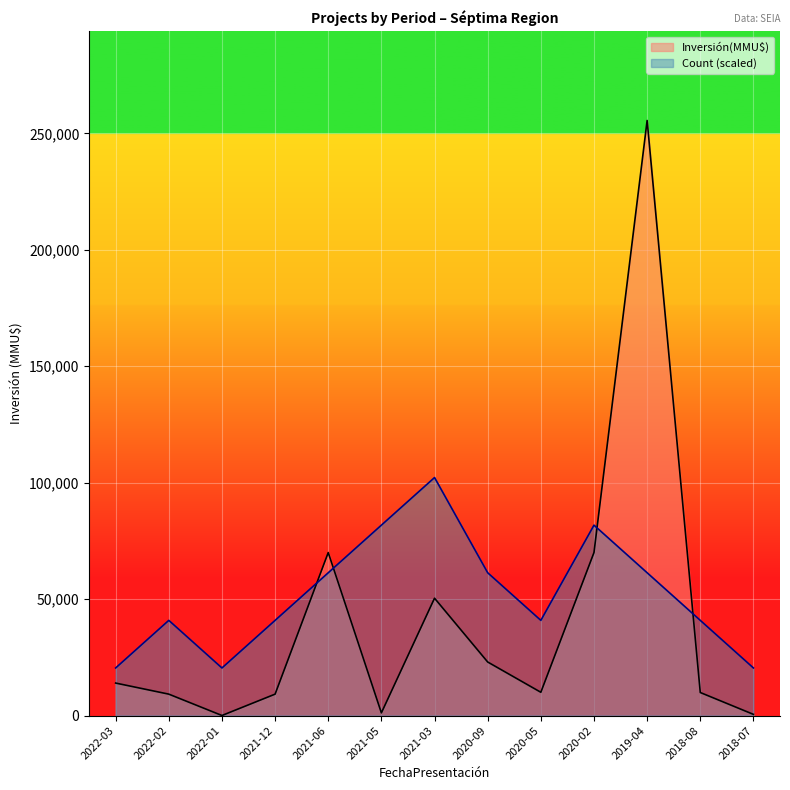

In Inversión(MMU$), how many points are lower than both neighbors (excluding endpoints)?

3